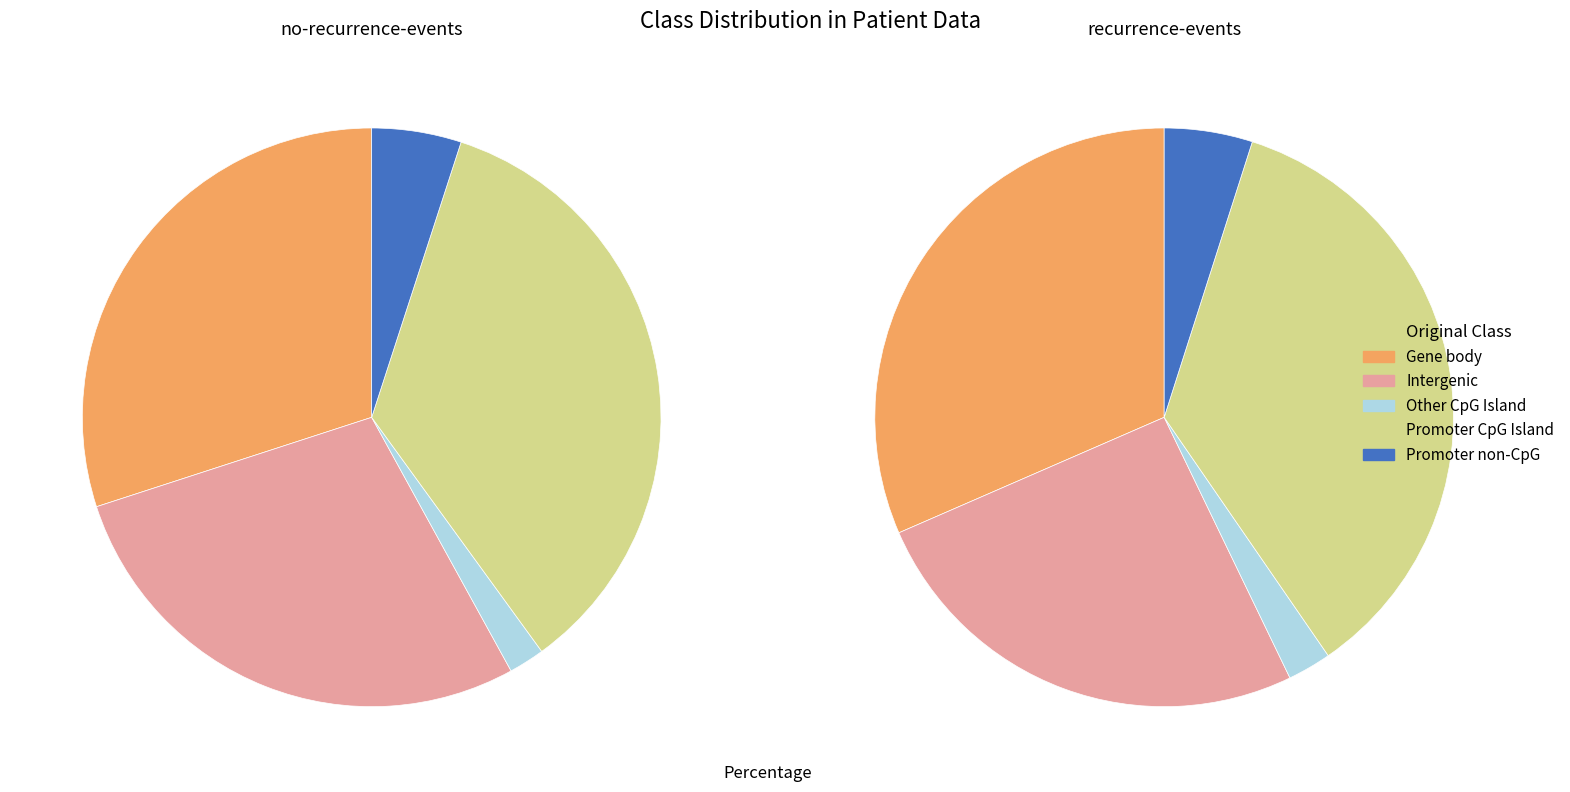

Which has a higher value, no-recurrence-events or recurrence-events?

no-recurrence-events